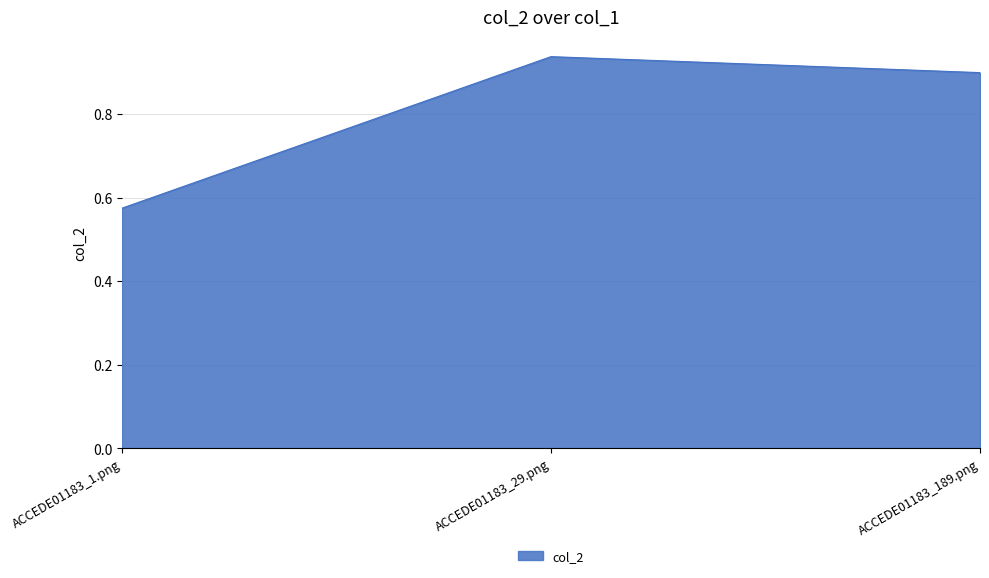

What is the sum of all values?

2.4